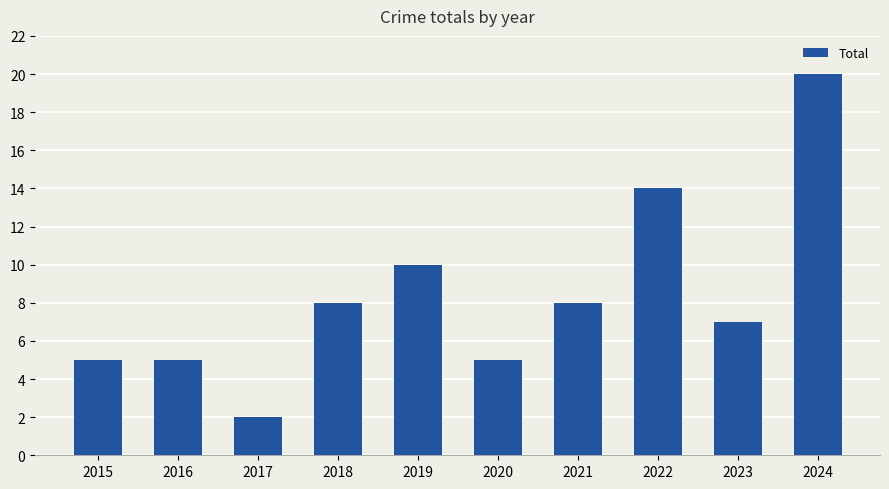

Reading left to right, list all the values displayed in this chart.

2015=5	2016=5	2017=2	2018=8	2019=10	2020=5	2021=8	2022=14	2023=7	2024=20